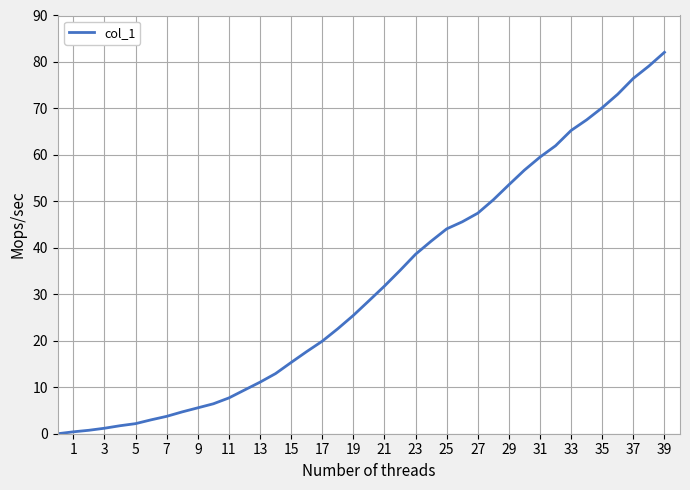

What is the difference between the maximum and minimum values?

82.1